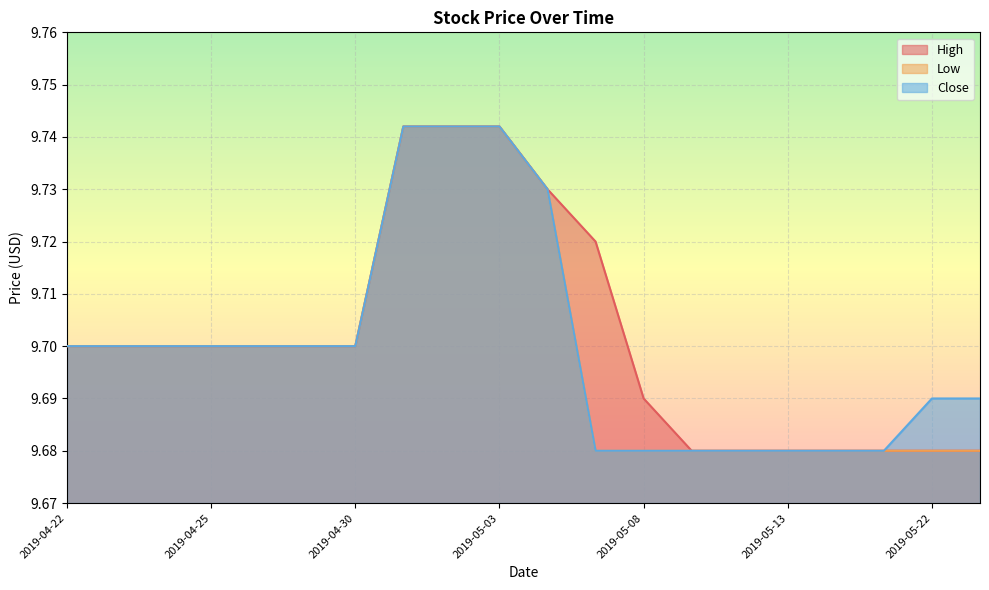

Is it true that Low equals 6.0 at 2019-04-23?

False